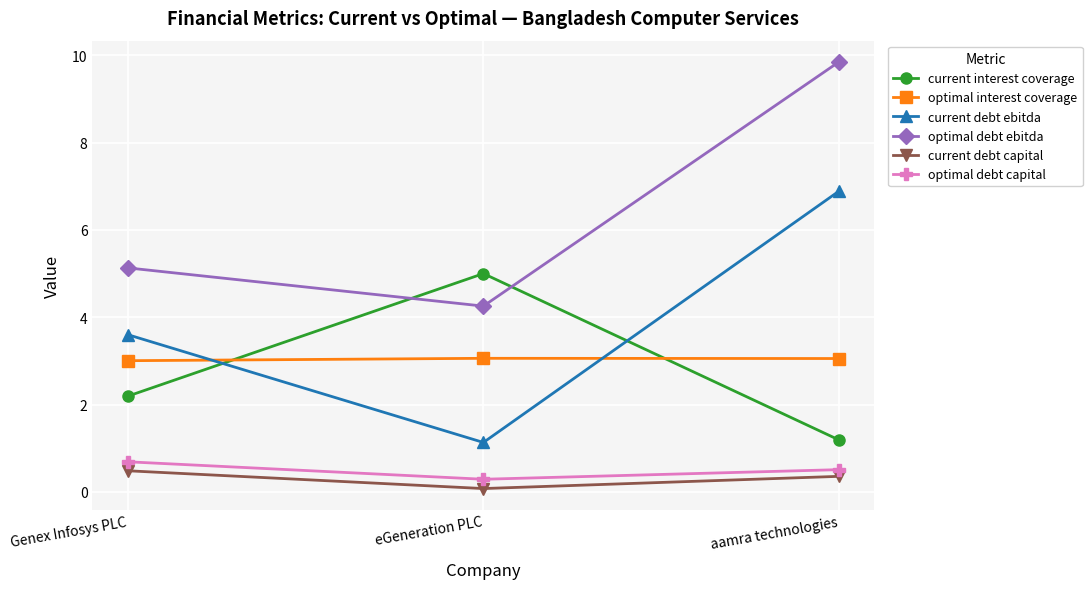

Count the number of data series in this chart.

6